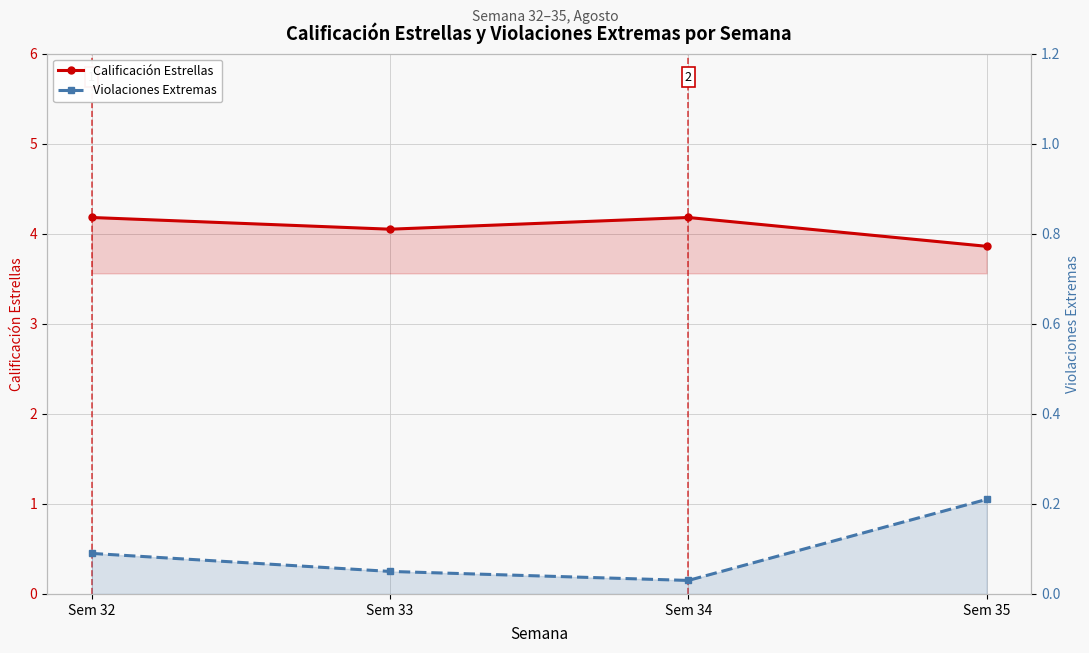

What are all the series names shown in the legend?

Calificación Estrellas, Violaciones Extremas